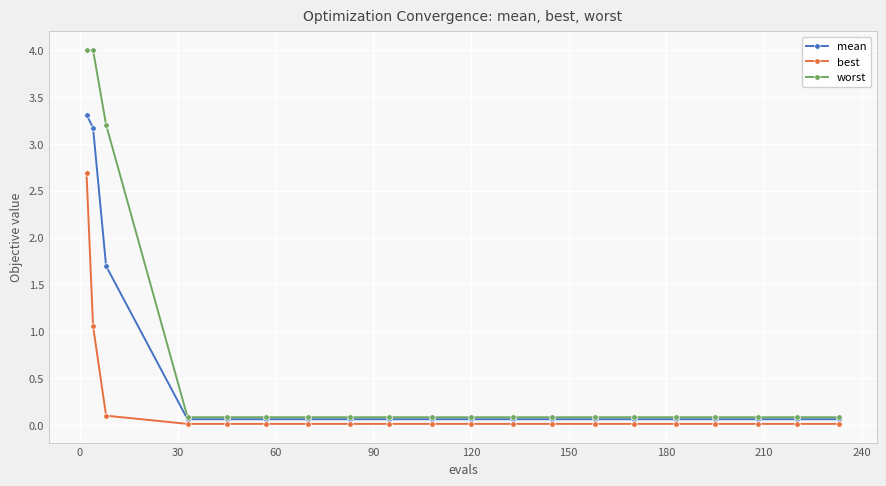

Which series has the widest spread of values?

worst